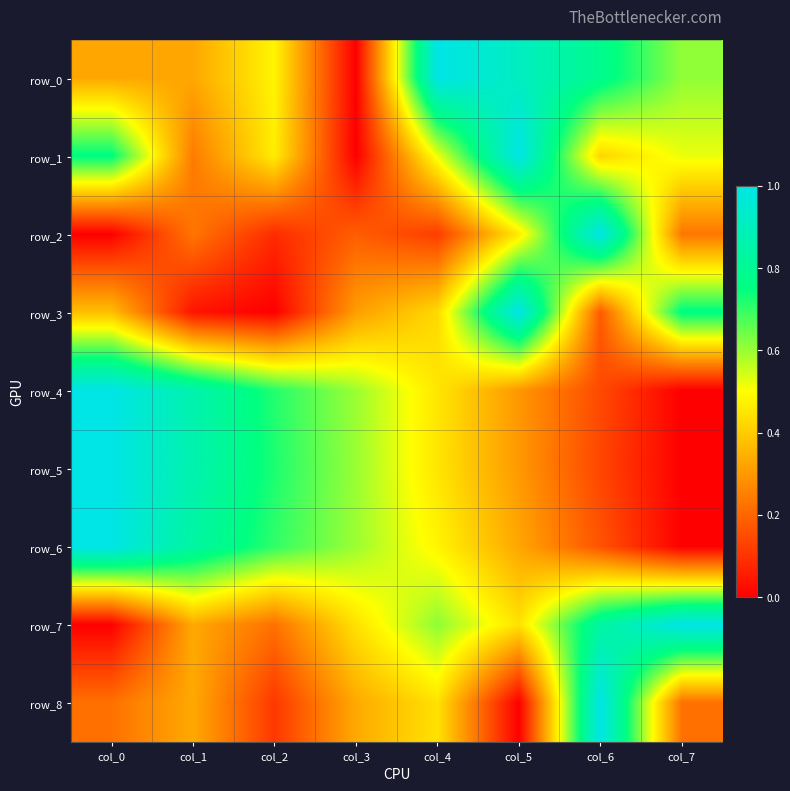

Which category has the highest value in the row_6 series?

col_0